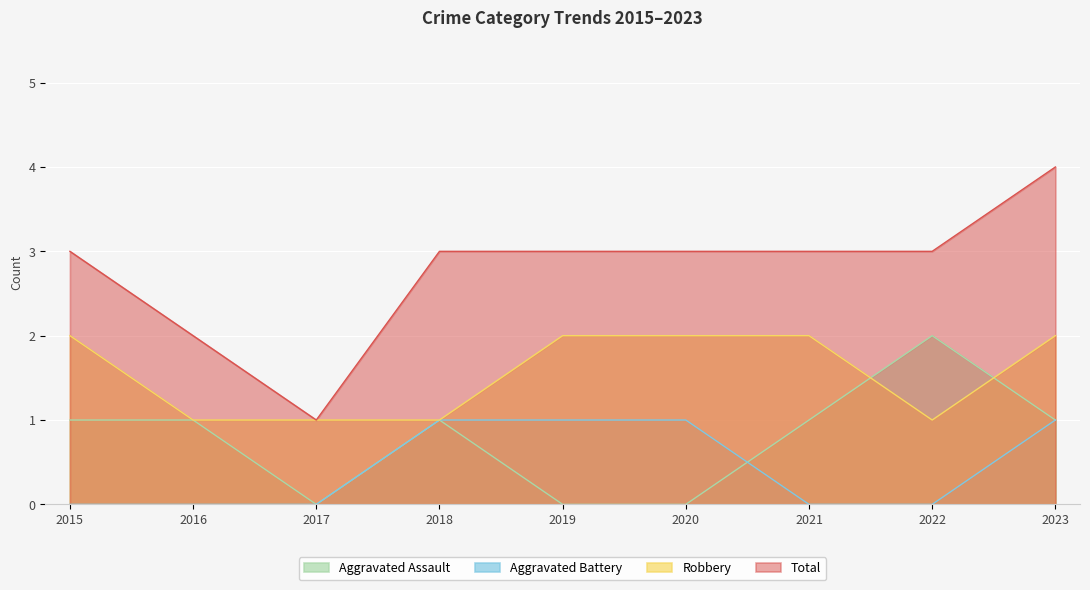

True or false: Aggravated Battery and Robbery intersect in this chart.

False